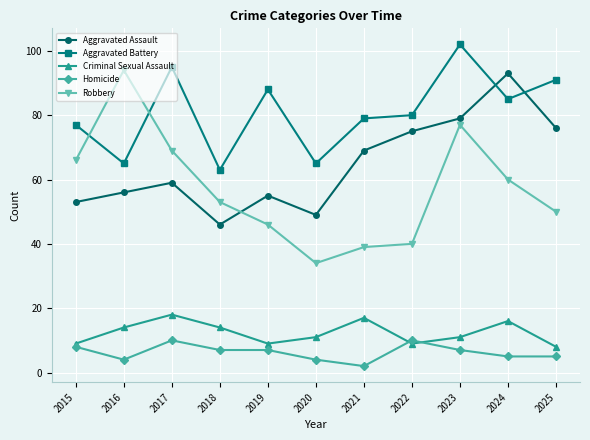

True or false: Aggravated Assault and Aggravated Battery intersect in this chart.

True